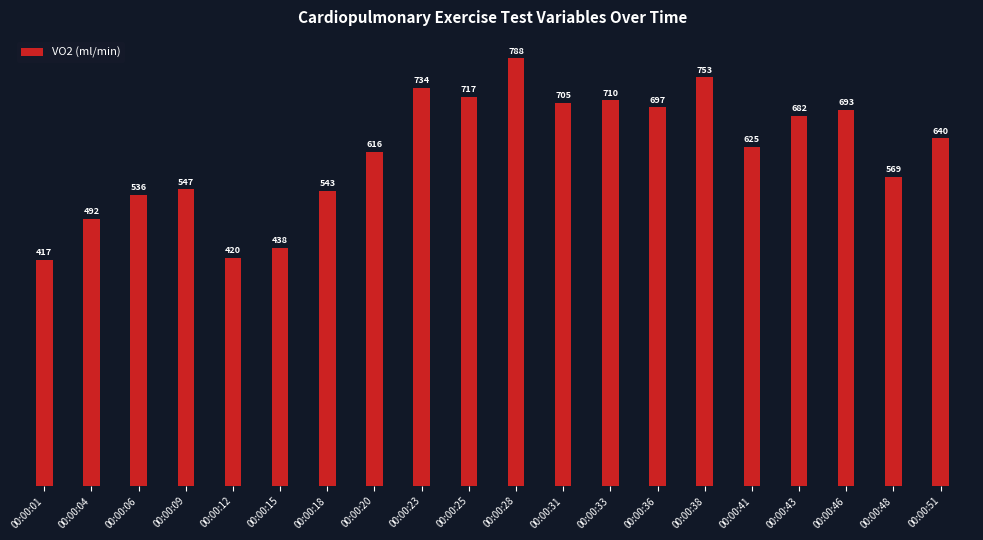

What is the difference between the second highest and minimum values?

336.0